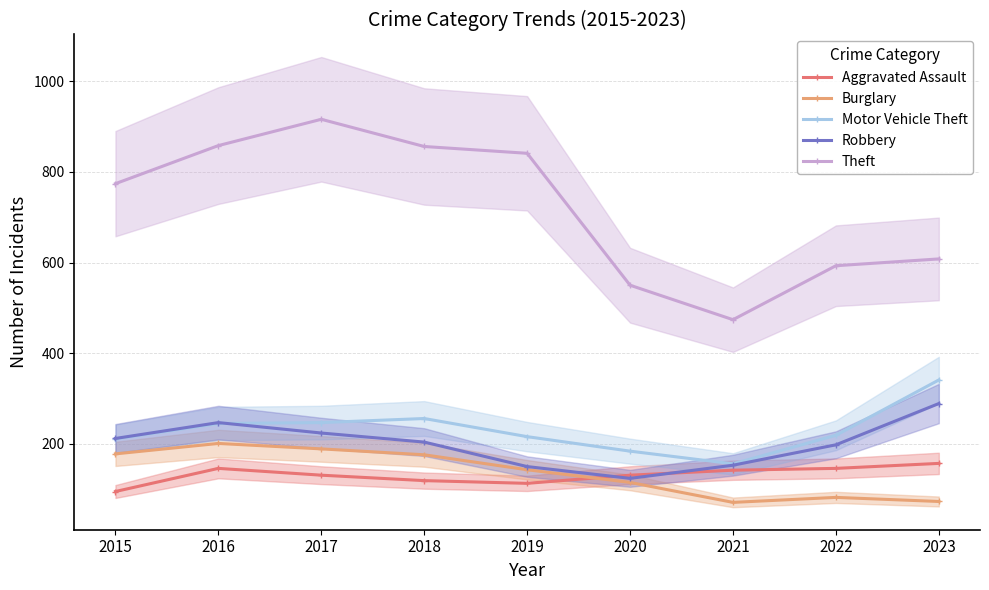

What is the value of the Robbery point at the 9th from the left?

289